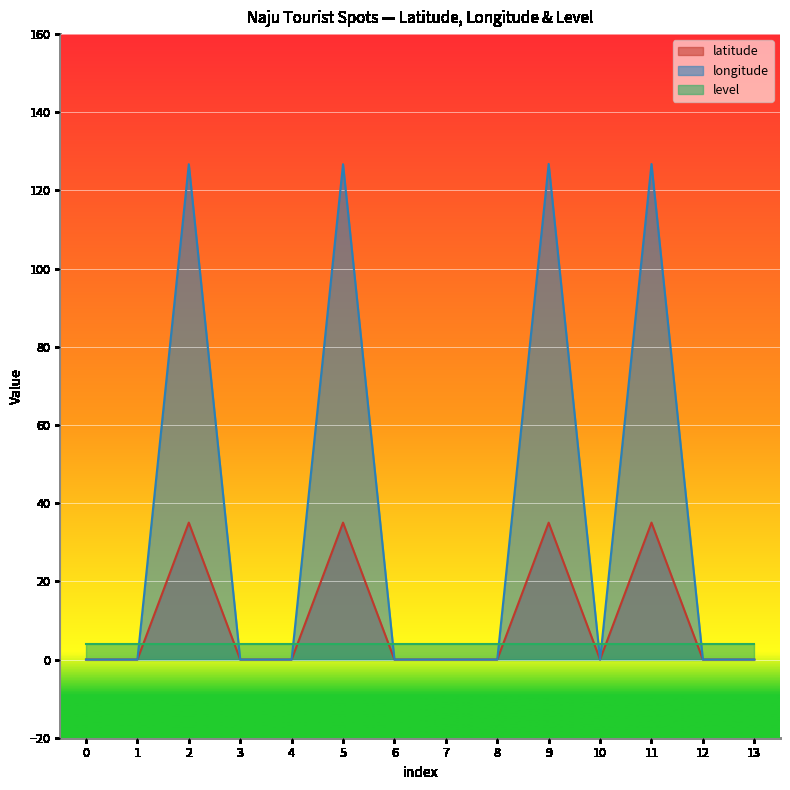

Rank the series by their maximum value, from highest to lowest.

longitude, latitude, level